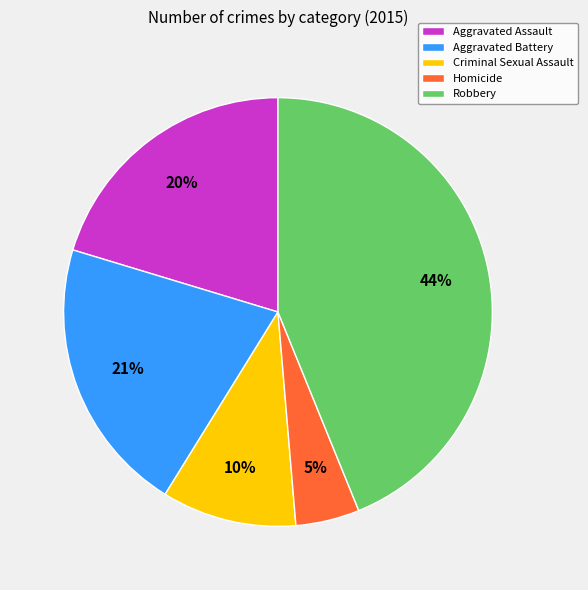

Which has a higher value, Aggravated Battery or Homicide?

Aggravated Battery